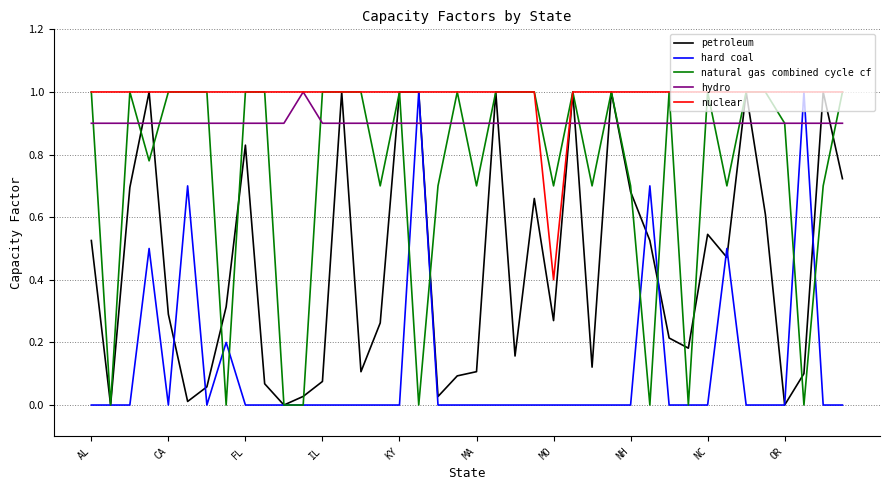

Which series has the largest total across all categories?

nuclear